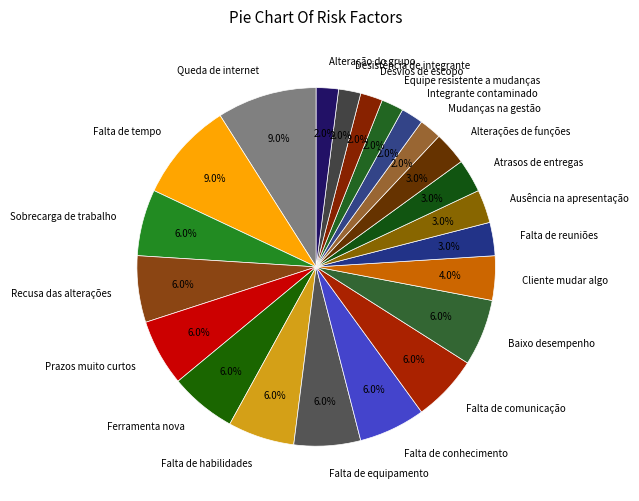

The Desistência de integrante slice represents 9% of the pie. True or false?

False